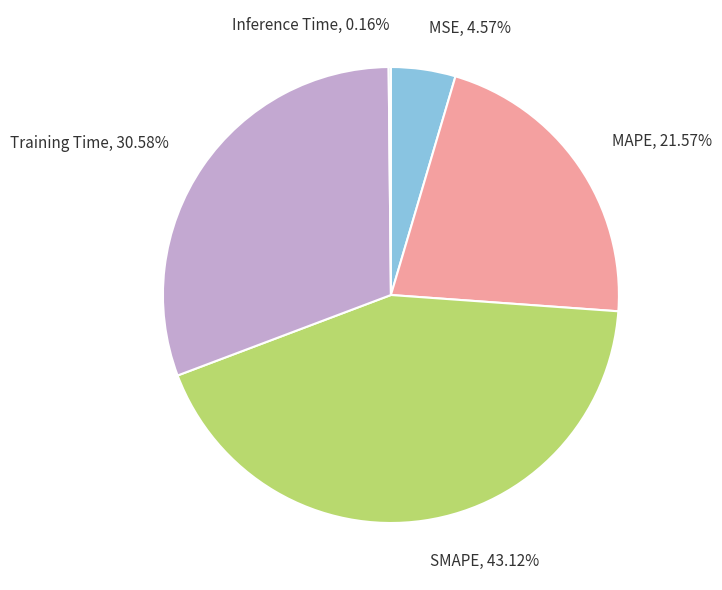

To the nearest percent, what is the average slice percentage?

20%